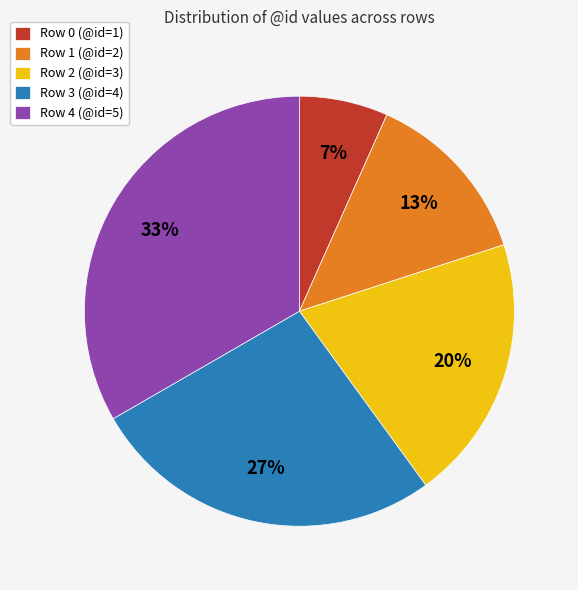

The Row 2 (@id=3) slice represents 11% of the pie. True or false?

False